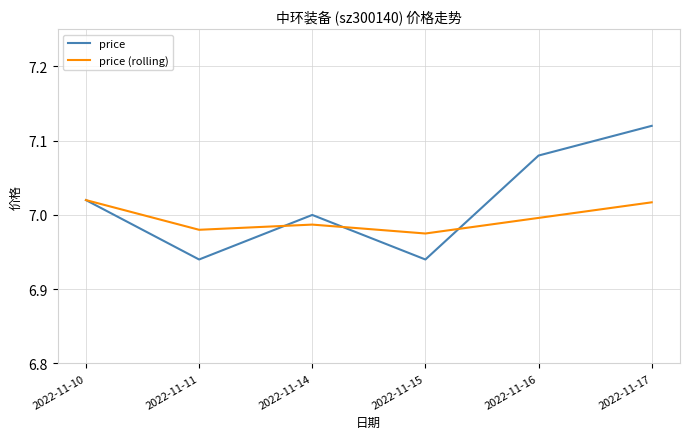

What is the sum of the price values at 2022-11-14 and 2022-11-11?

13.9